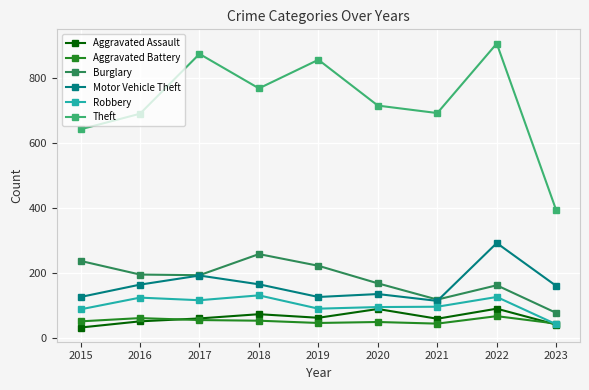

True or false: Aggravated Battery and Burglary cross at least once.

False